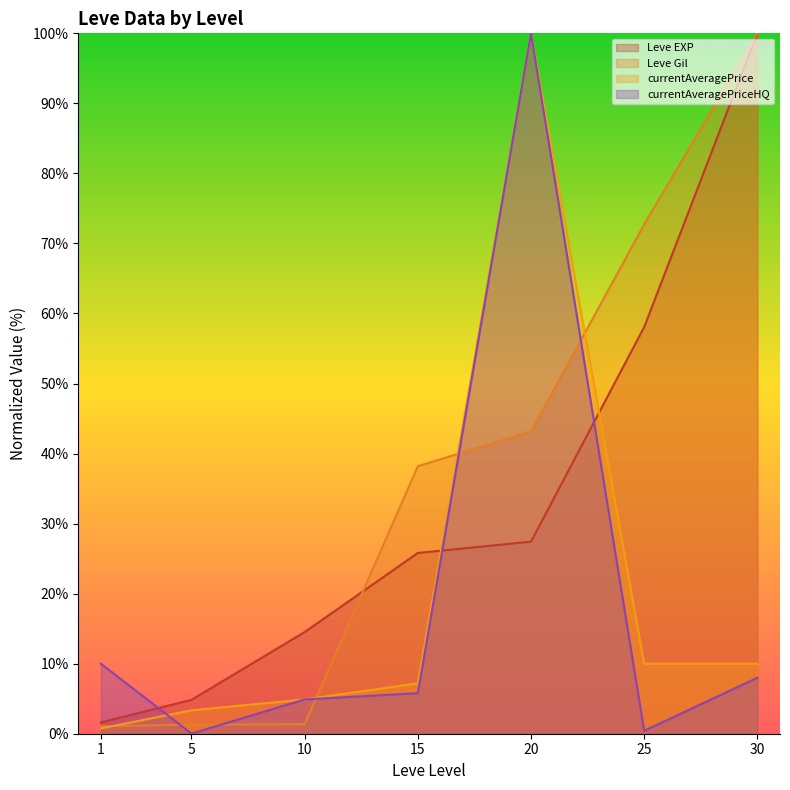

What is the sum of all Leve EXP values?

232.3